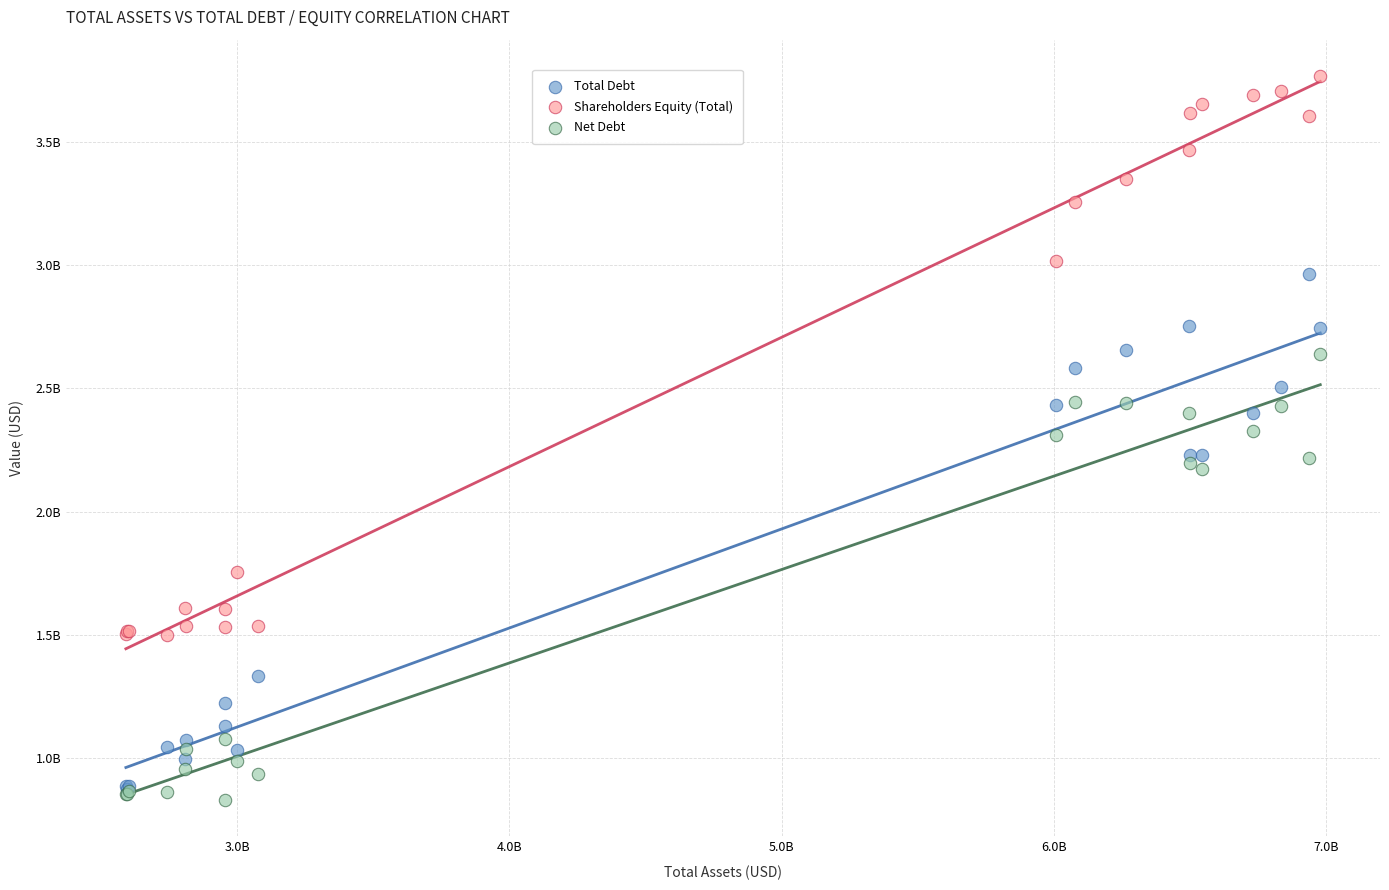

Which series contains the lowest Y value?

Net Debt